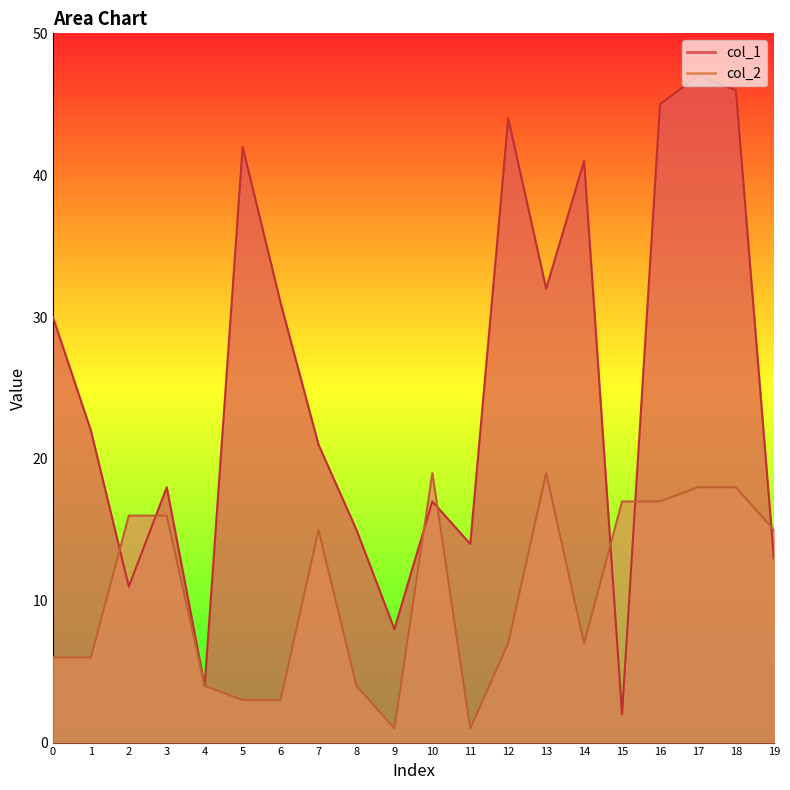

True or false: col_1 and col_2 cross at least once.

True